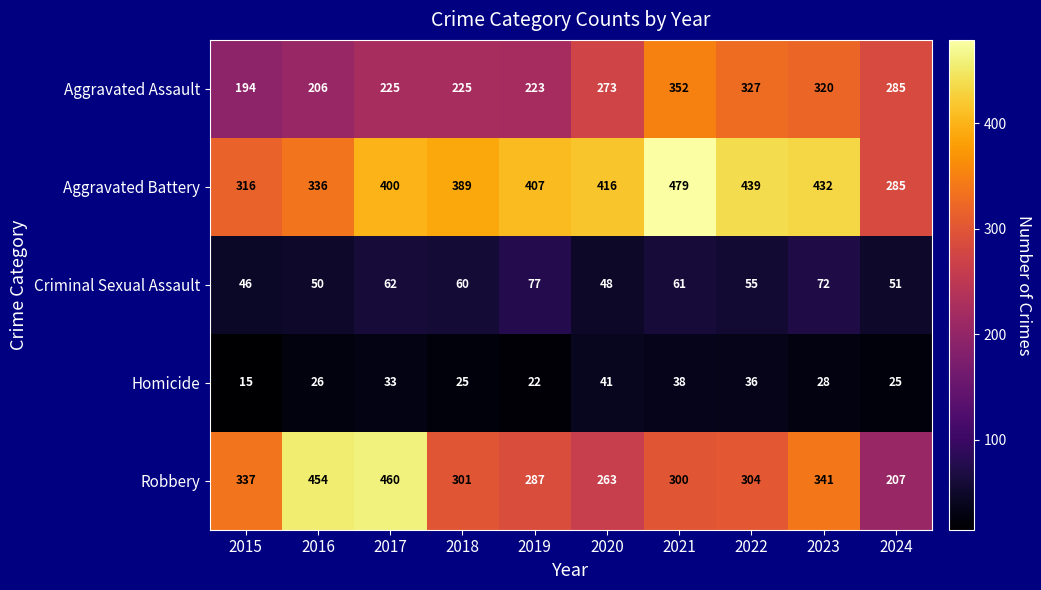

The Robbery series shows 759 at 2016. True or false?

False